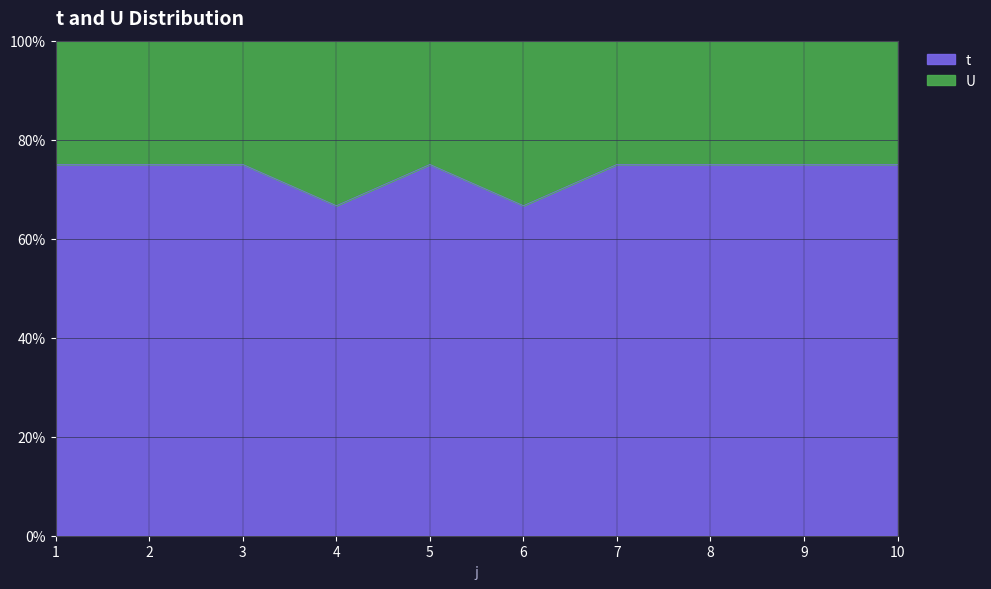

True or false: the data shows 106.9 at 1.

False